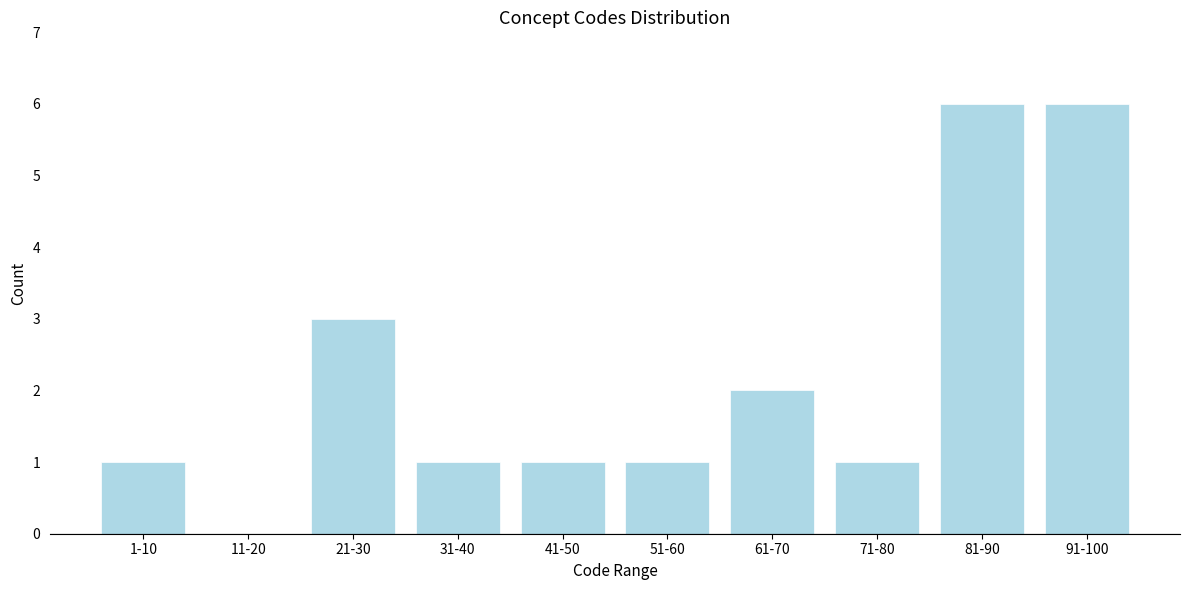

Reading right to left, what are all the values shown in this chart?

91-100=6	81-90=6	71-80=1	61-70=2	51-60=1	41-50=1	31-40=1	21-30=3	11-20=0	1-10=1